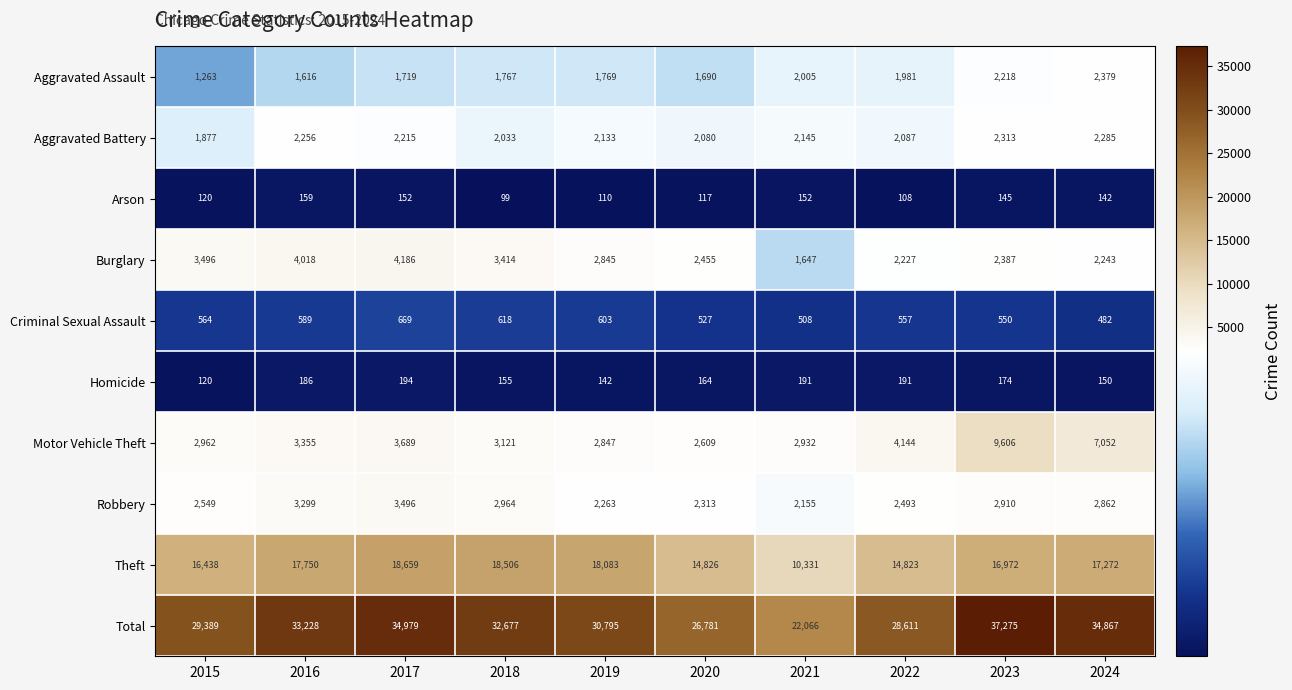

At which label is Aggravated Assault closest to 1821?

2019